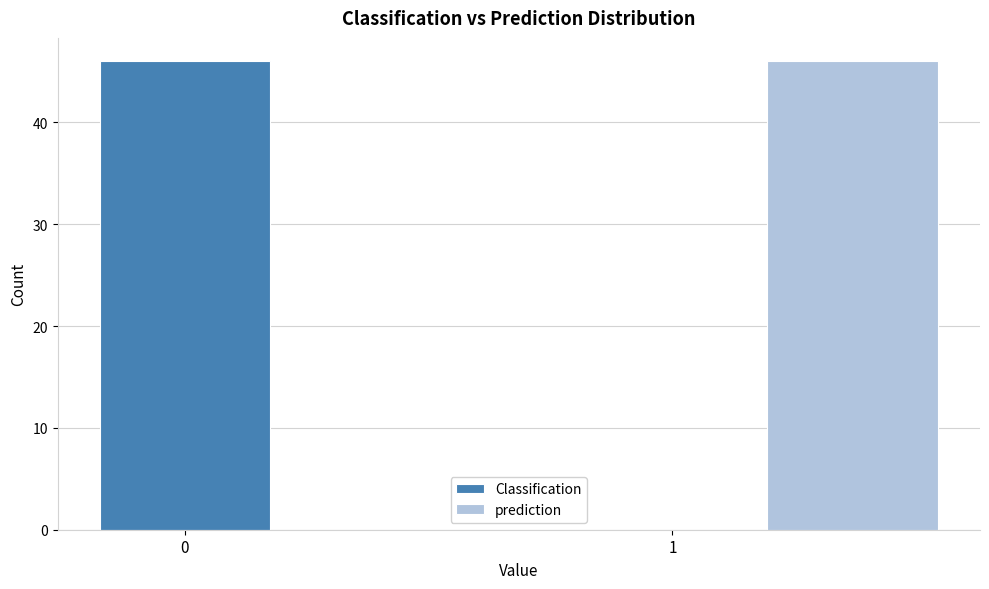

Is it true that Classification equals 46 at 0?

True